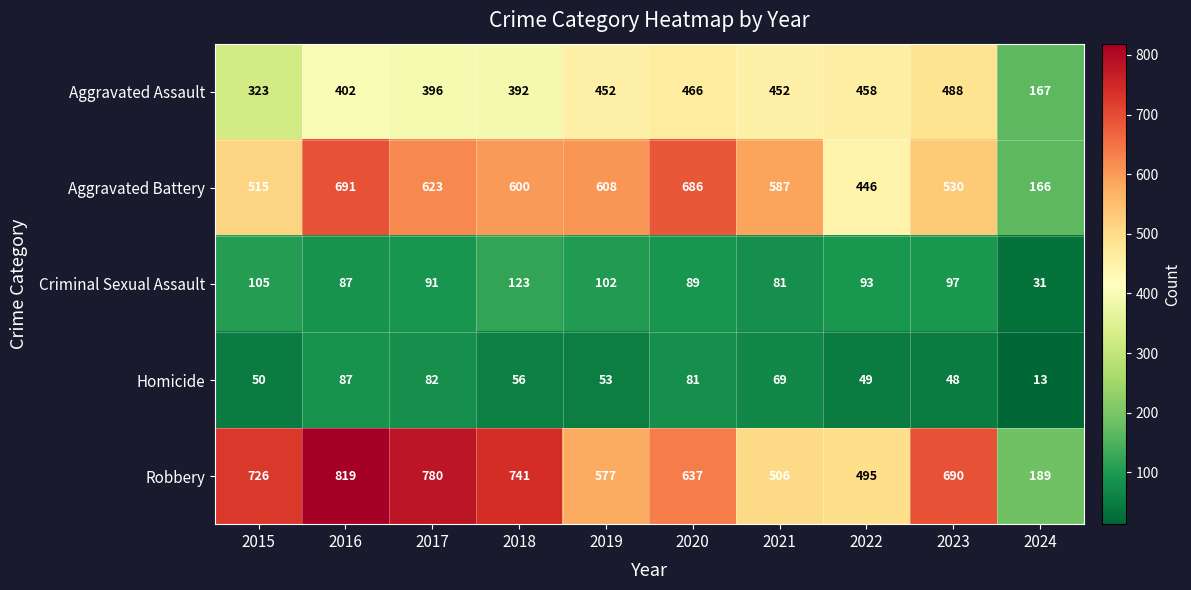

What is the minimum value shown in the chart?

13